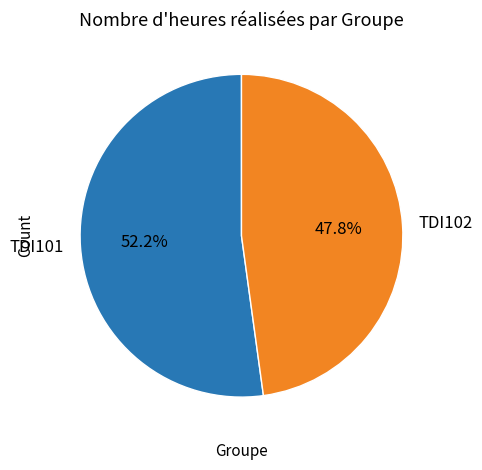

How many slices are in this pie chart?

2